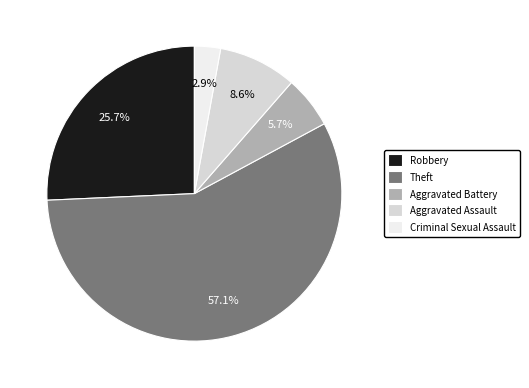

Count the number of slices in the pie.

5